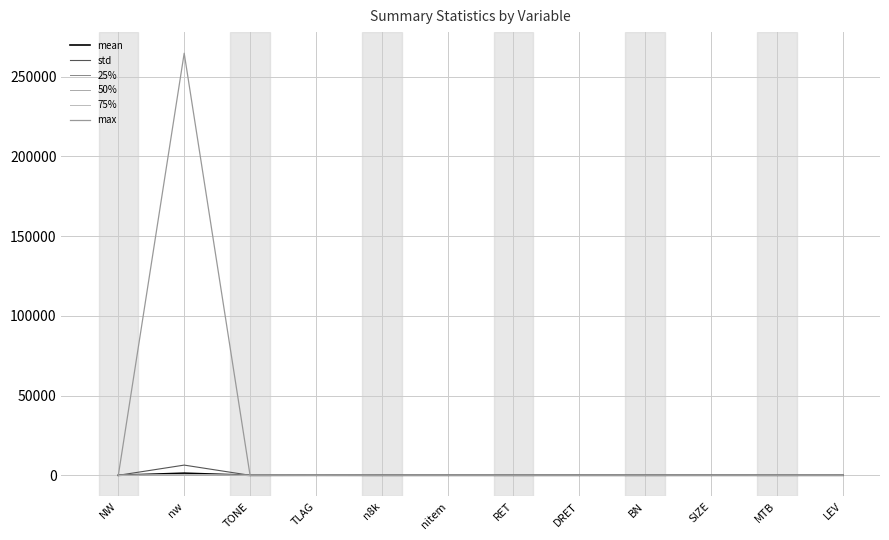

List the series in order of their peak value, highest first.

max, std, mean, 75%, 50%, 25%